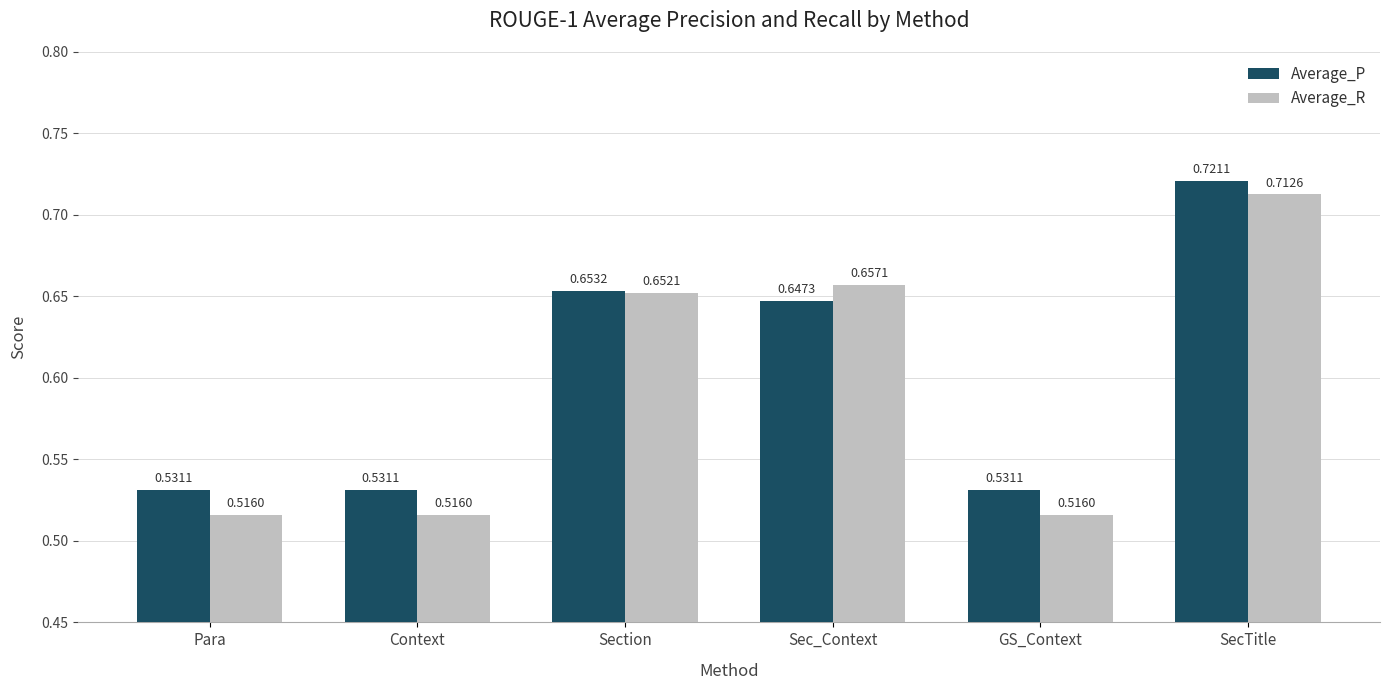

How many bars are there in each group?

2